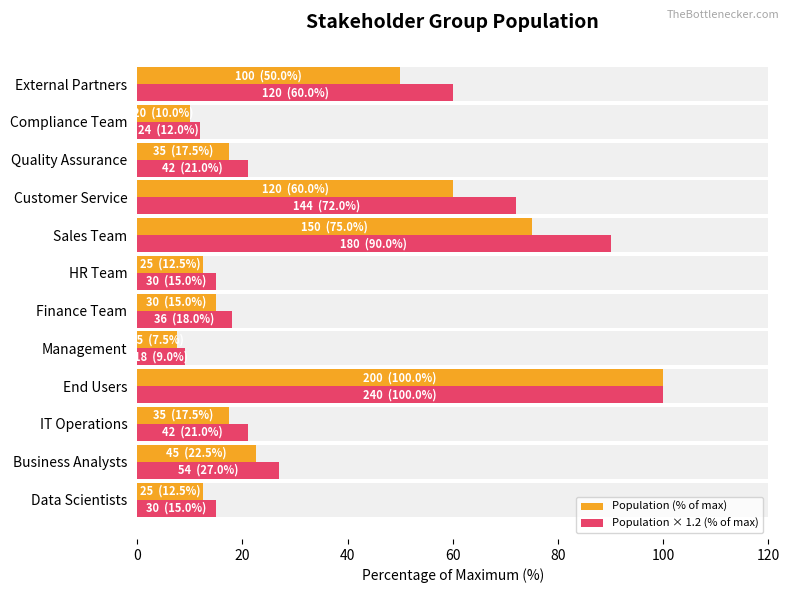

Which series changed the most between IT Operations and Quality Assurance?

Population (% of max)